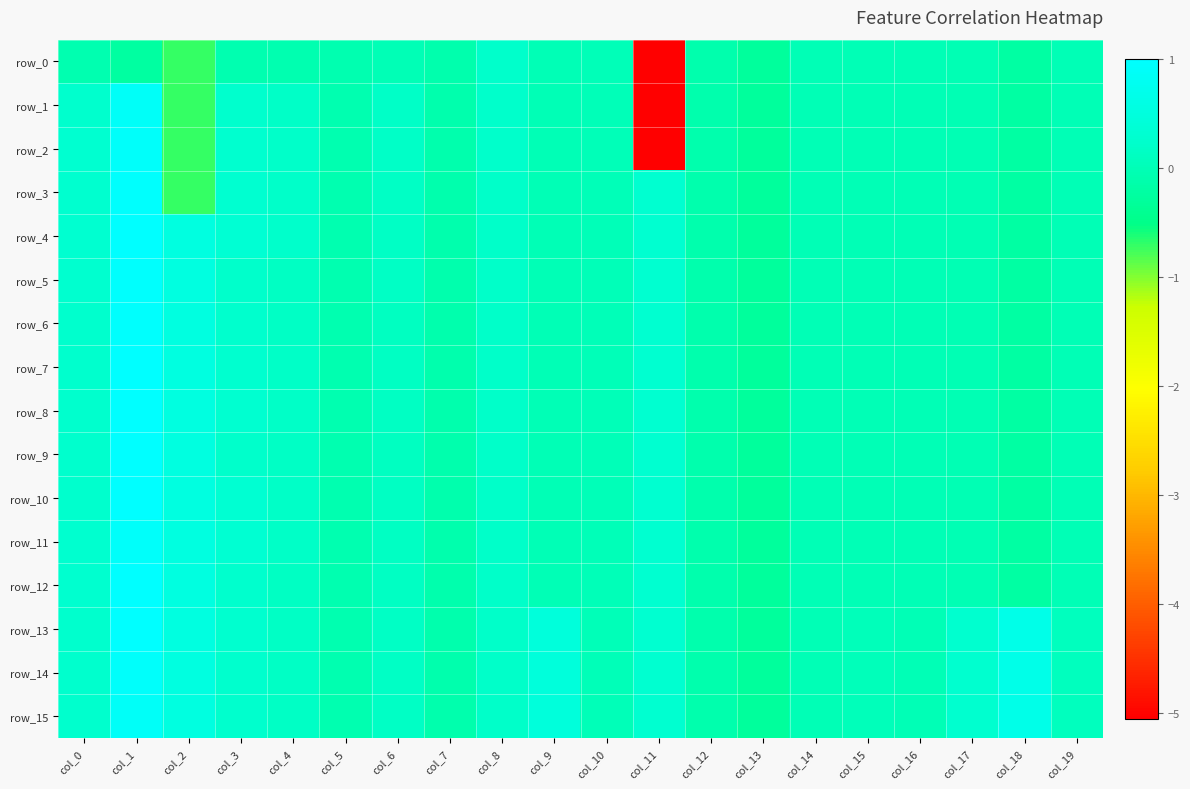

What is the minimum value shown in the chart?

-5.1